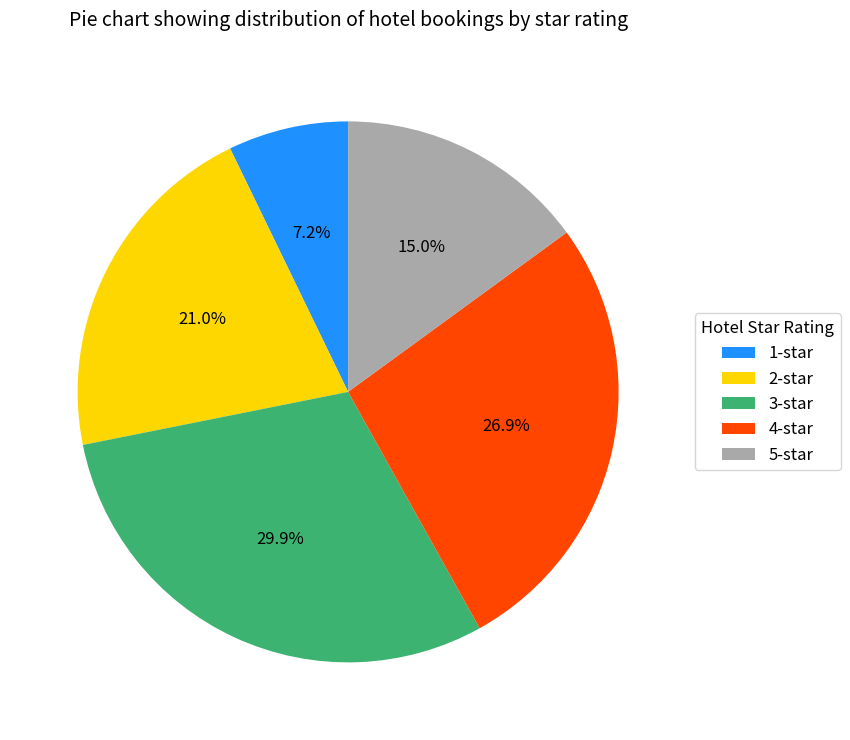

How many slices are in this pie chart?

5